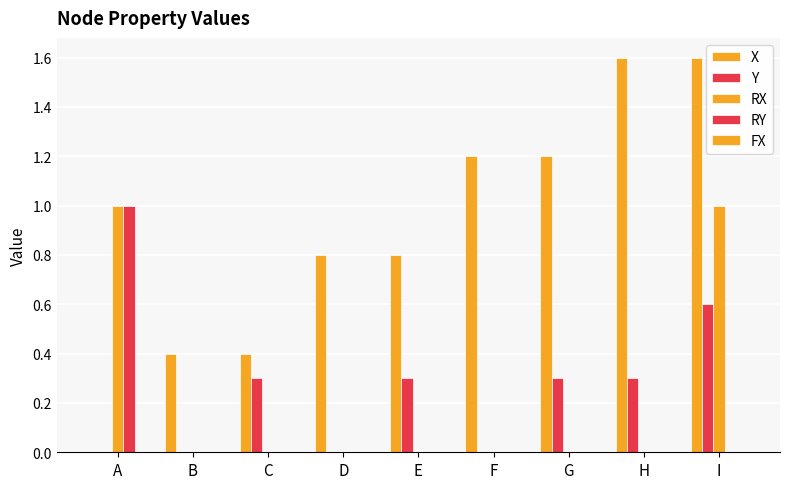

How many positive values does the X series have?

8